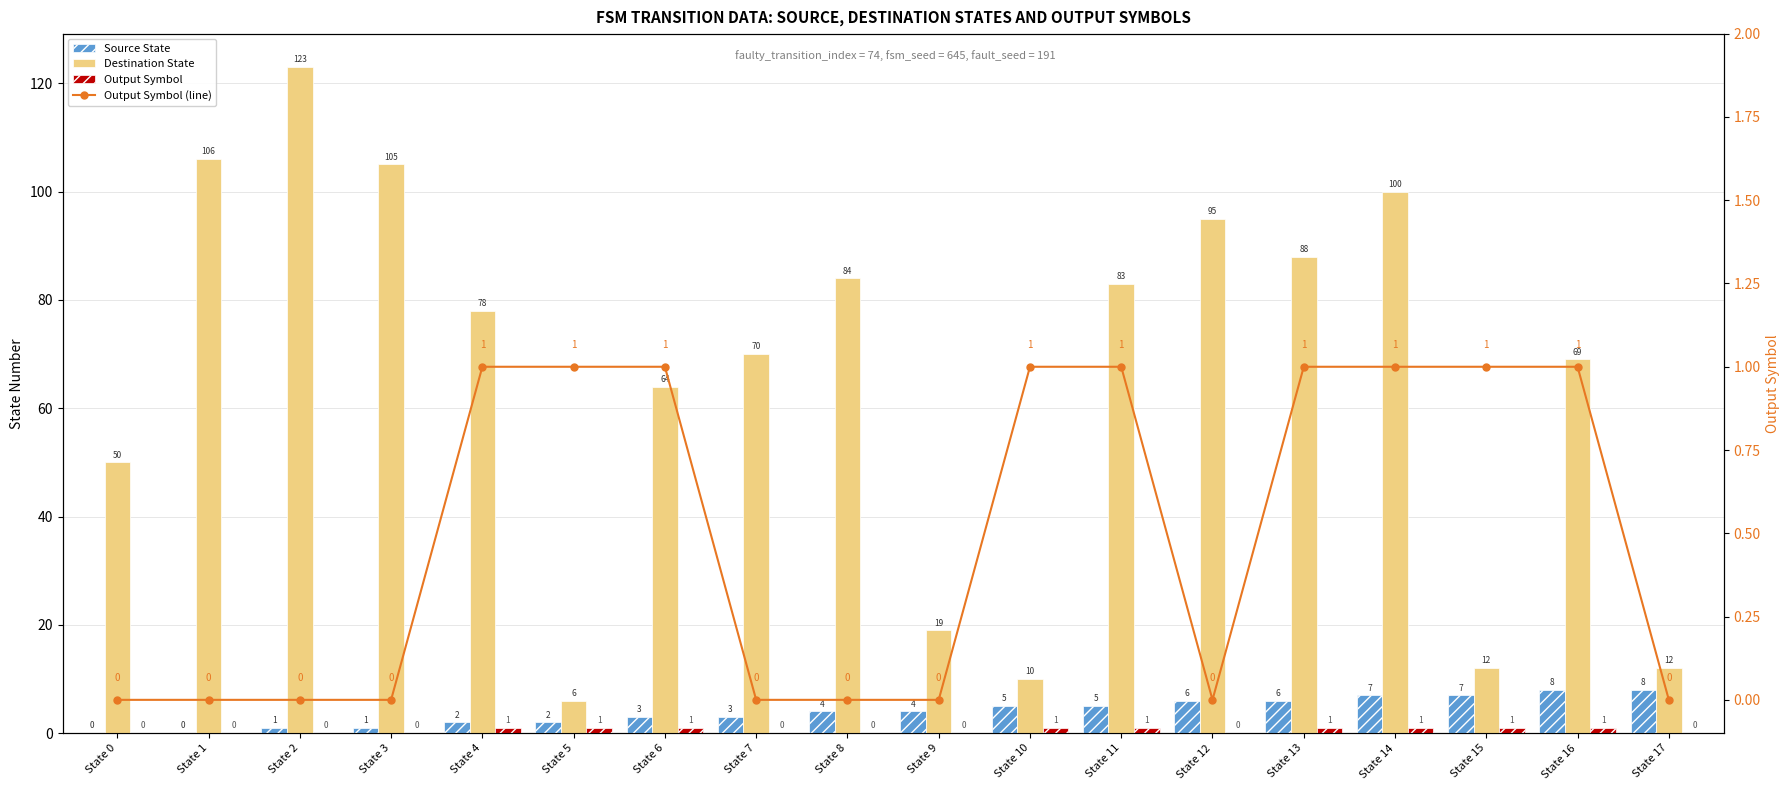

What is the difference between the highest and lowest values at State 0?

50